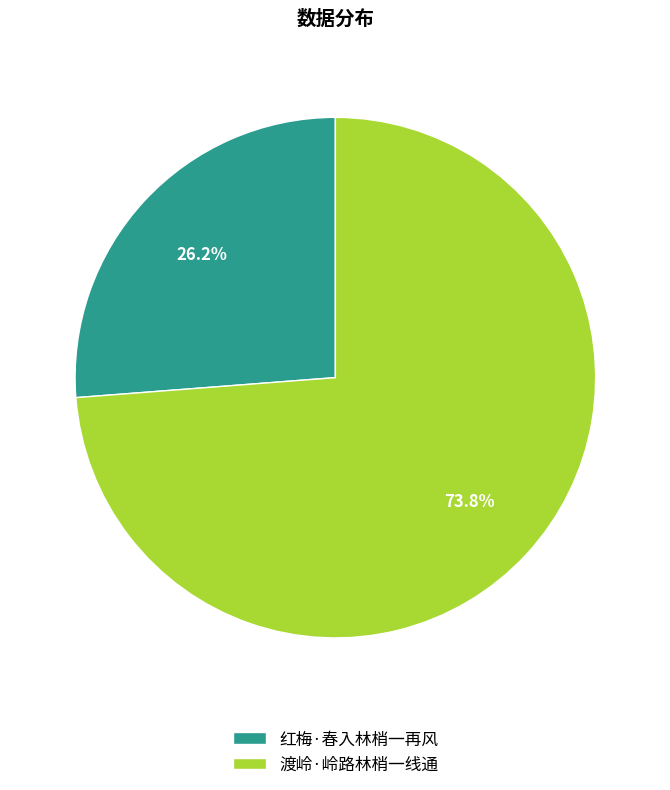

Is it true that 红梅·春入林梢一再风 is 31% of the pie?

False